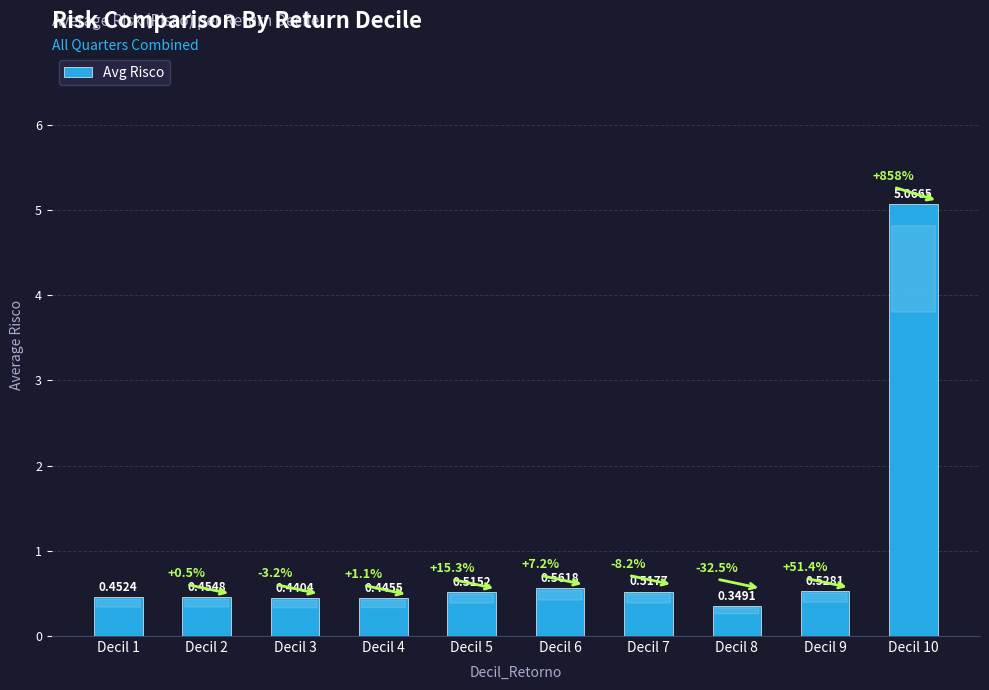

The chart shows a value of 0.5 at Decil 1. True or false?

True